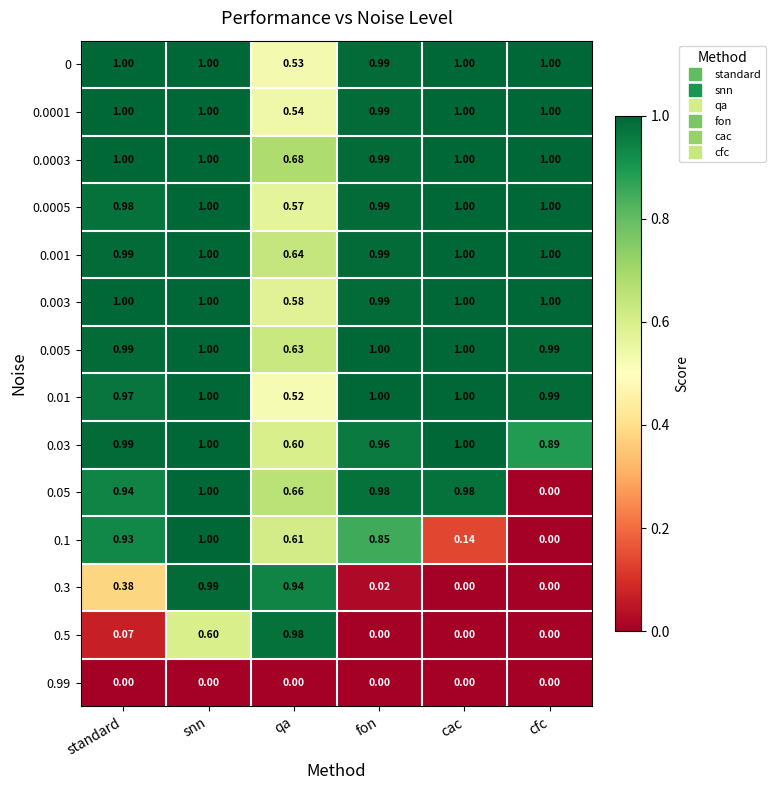

How many series are shown in this chart?

14